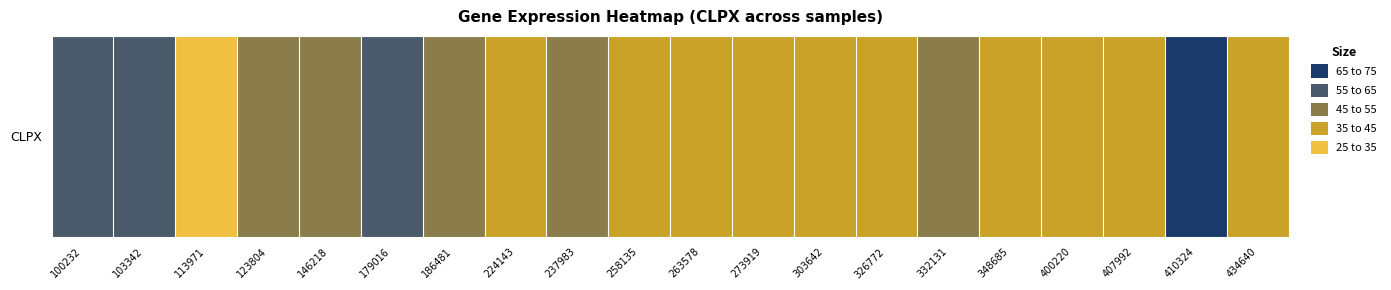

What is the change in value from 100232 to 273919?

+19.6